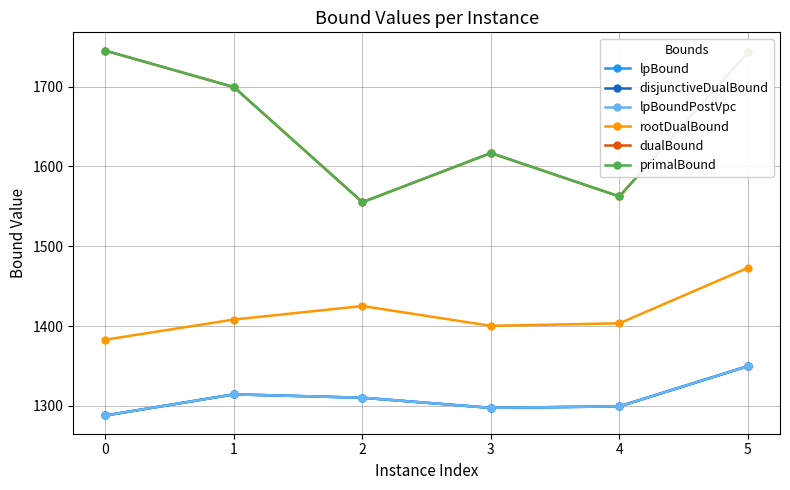

Which series has the widest spread of values?

primalBound